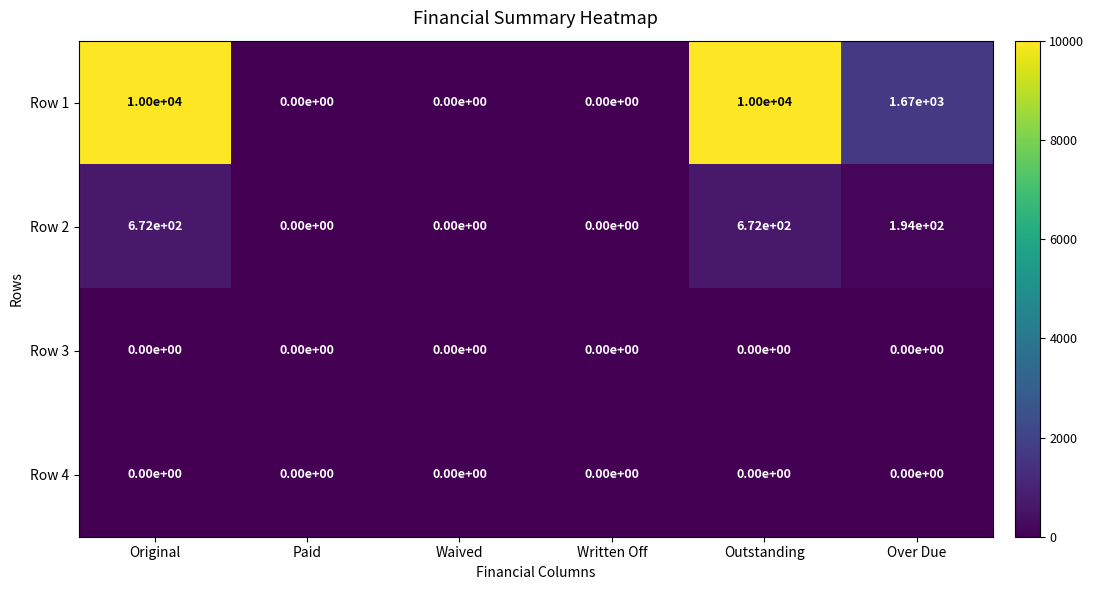

The Row 2 series shows 672 at Outstanding. True or false?

True